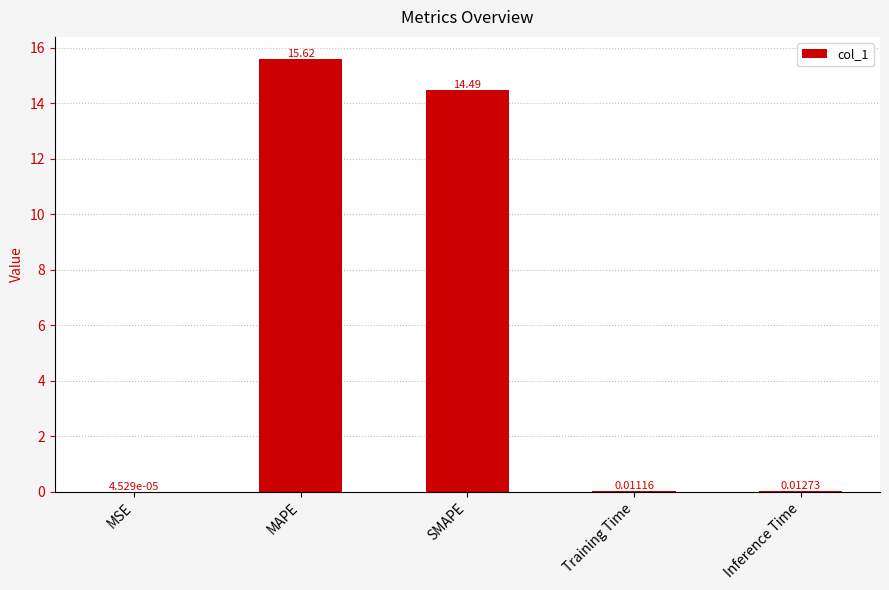

What is the sum of all values?

30.1